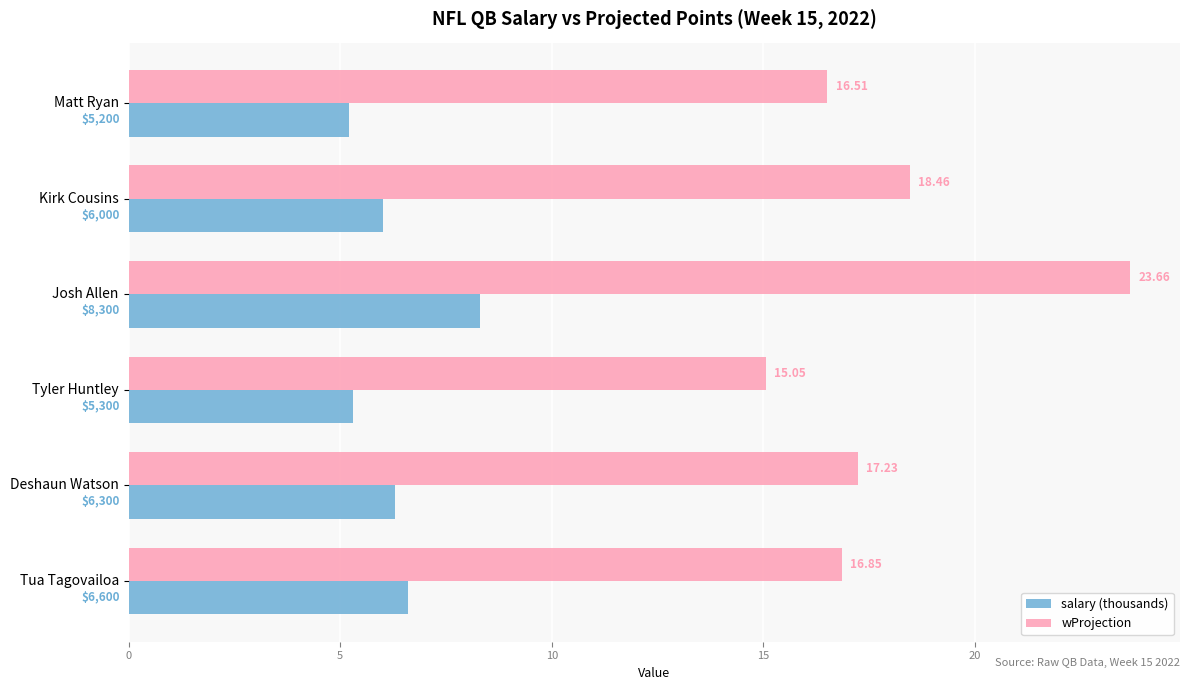

Which series changed the most between Matt Ryan and Tyler Huntley?

wProjection